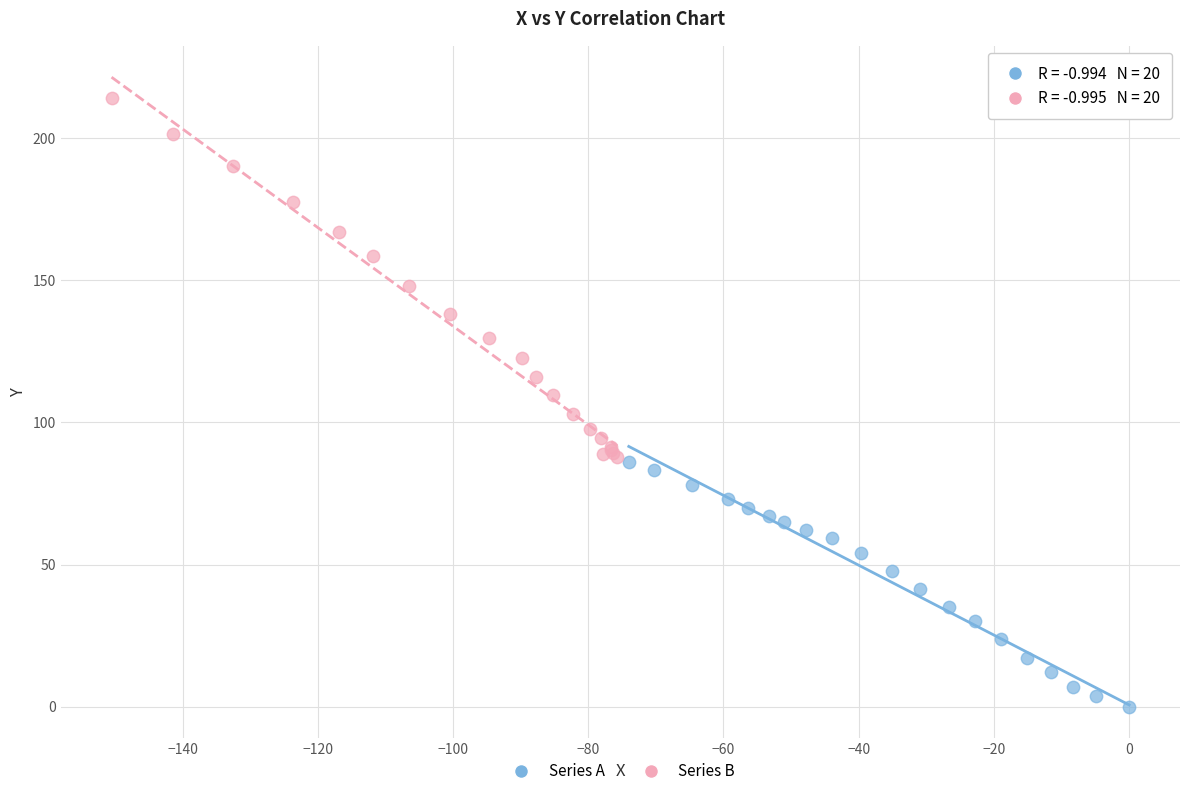

Which series contains the highest Y value?

Series B